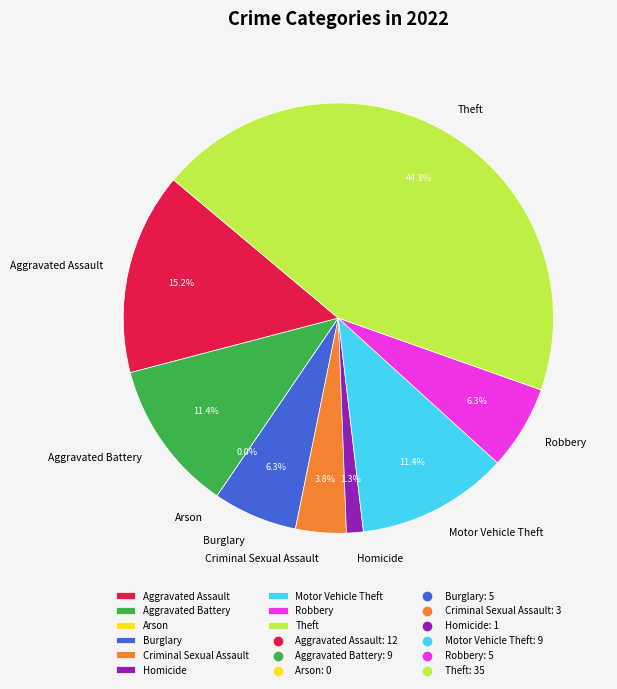

Rank the categories by value from highest to lowest.

Theft, Aggravated Assault, Aggravated Battery, Motor Vehicle Theft, Burglary, Robbery, Criminal Sexual Assault, Homicide, Arson